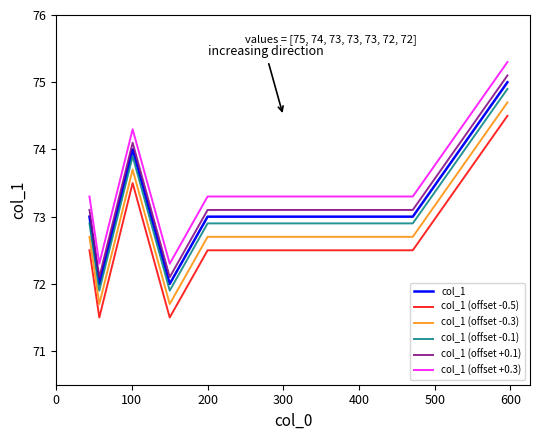

What is the difference between the maximum and minimum values in the col_1 series?

3.0